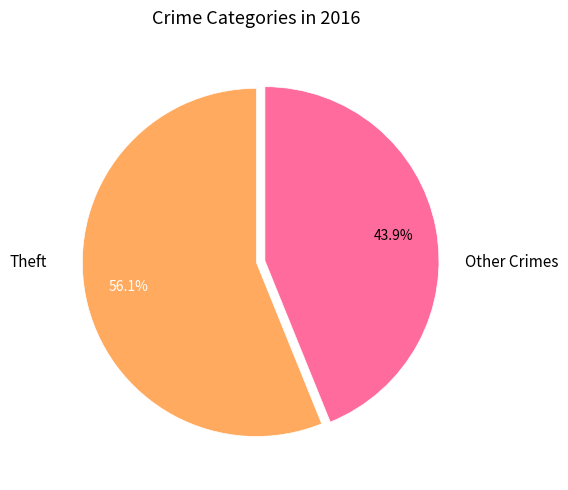

What percentage do Other Crimes and Theft together represent?

100.0%